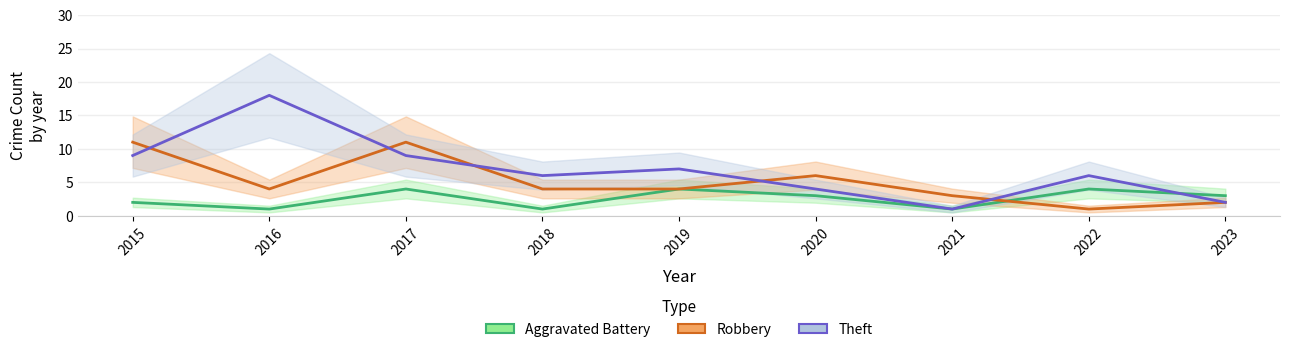

True or false: Robbery has more than 1 points higher than both neighbors.

True